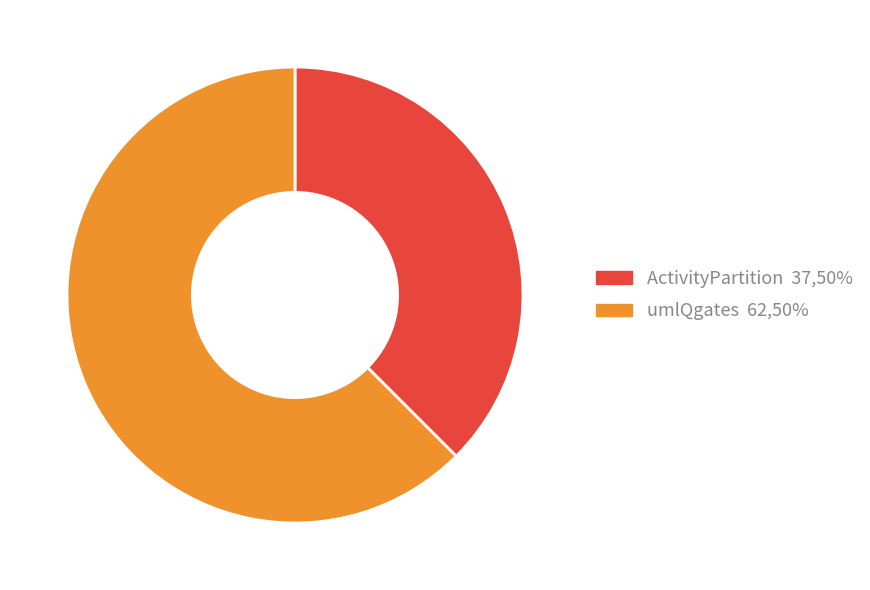

True or false: ActivityPartition accounts for 51% of the total.

False